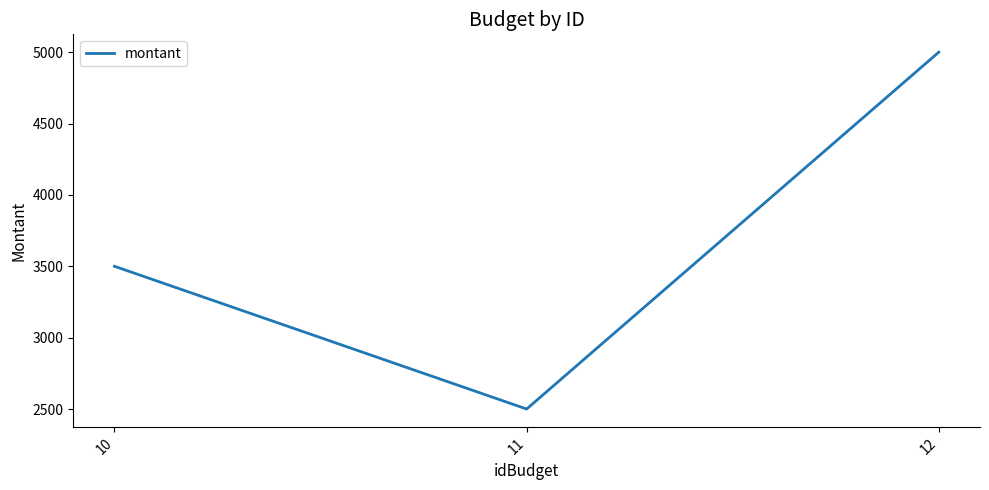

Reading left to right, list all the values displayed in this chart.

10=3500	11=2500	12=5000